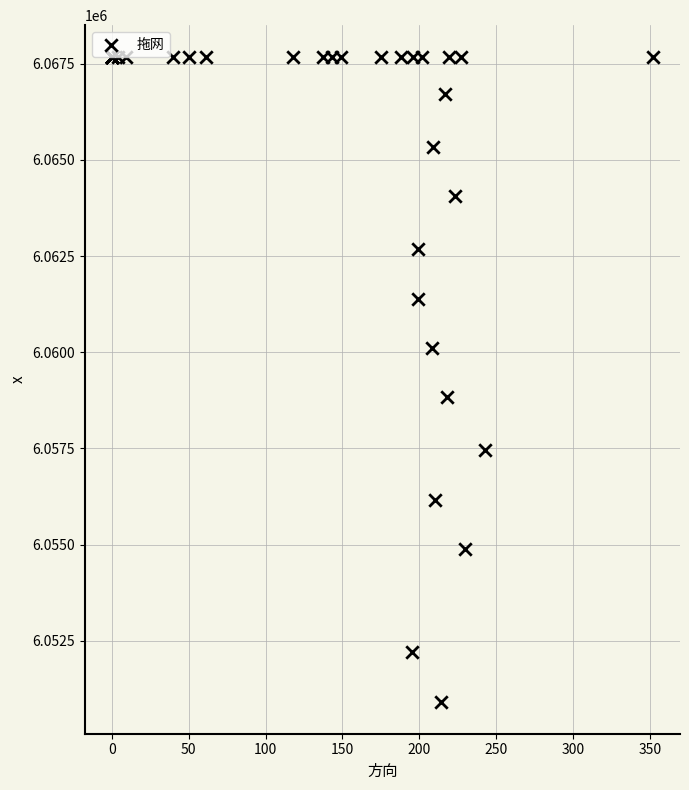

What Y value in the scatter plot is closest to 6059293?

6058831.8